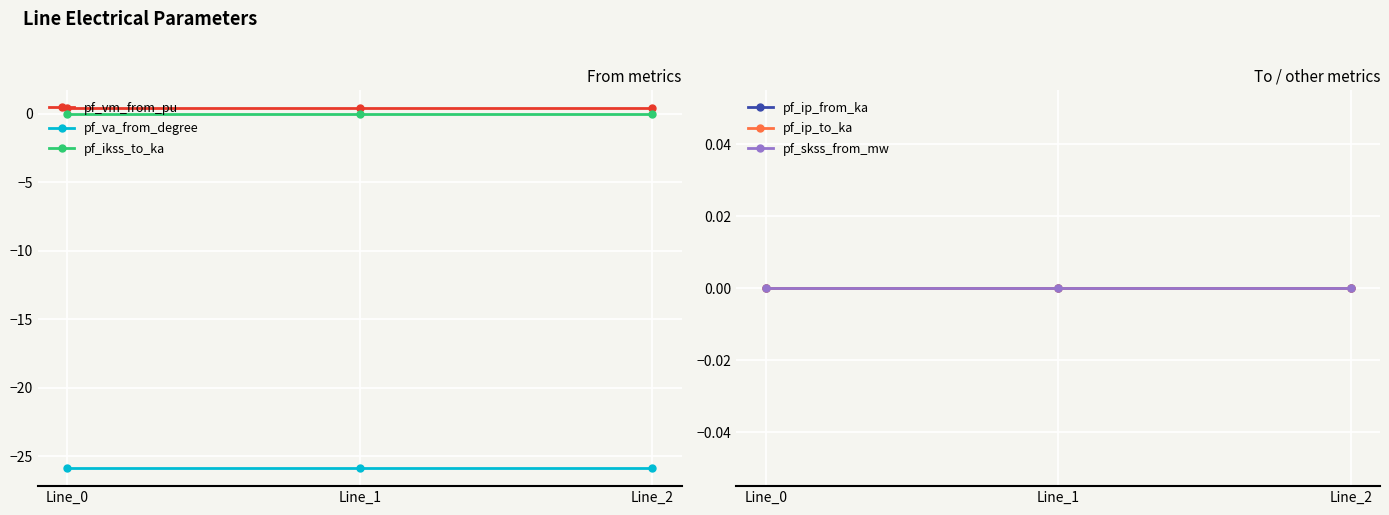

Is it true that pf_va_from_degree equals -25.9 at Line_2?

True